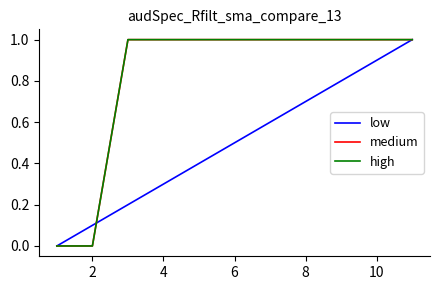

True or false: medium and high cross at least once.

False